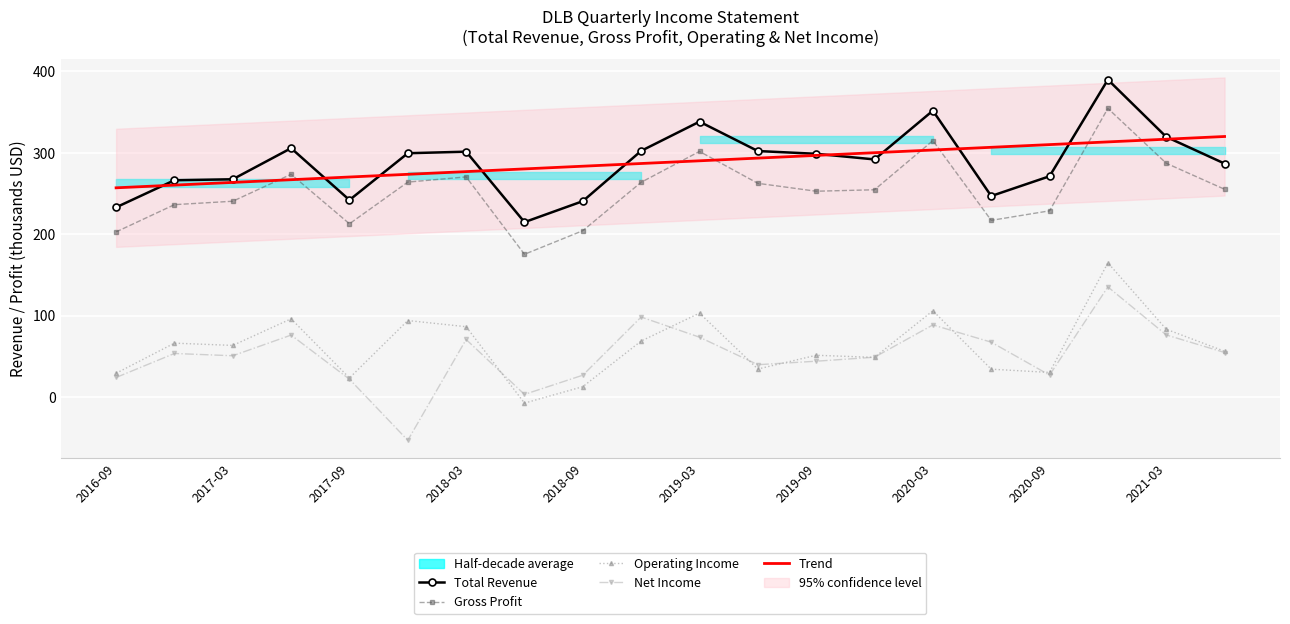

True or false: Total Revenue and Gross Profit cross at least once.

False